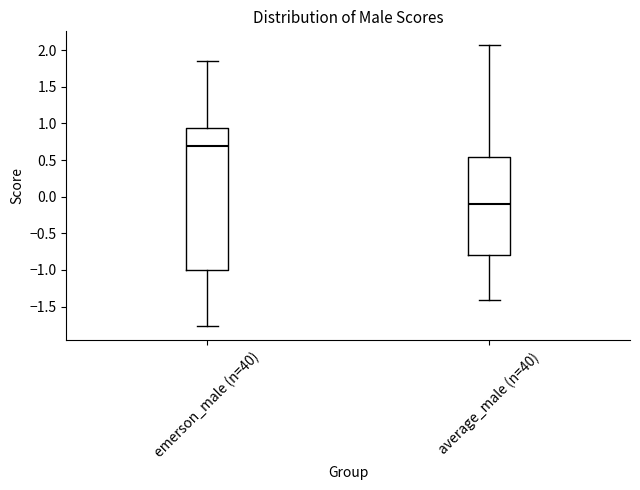

Where does the median line of the box for average_male (n=40) sit on the y-axis? The values are not printed on the chart, so give them approximately, as read against the axis.

-0.10